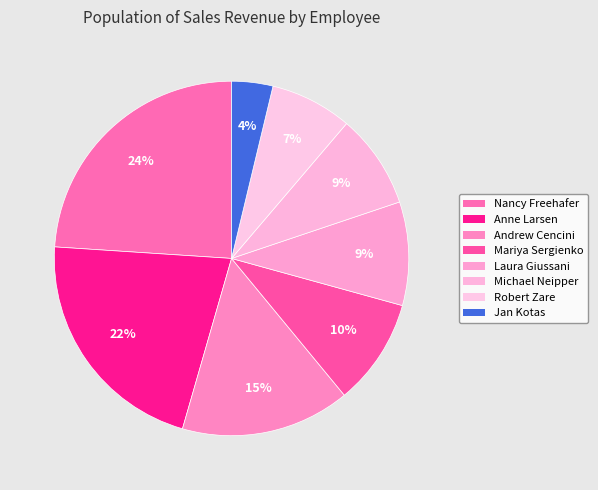

Which slice is the smallest?

Jan Kotas